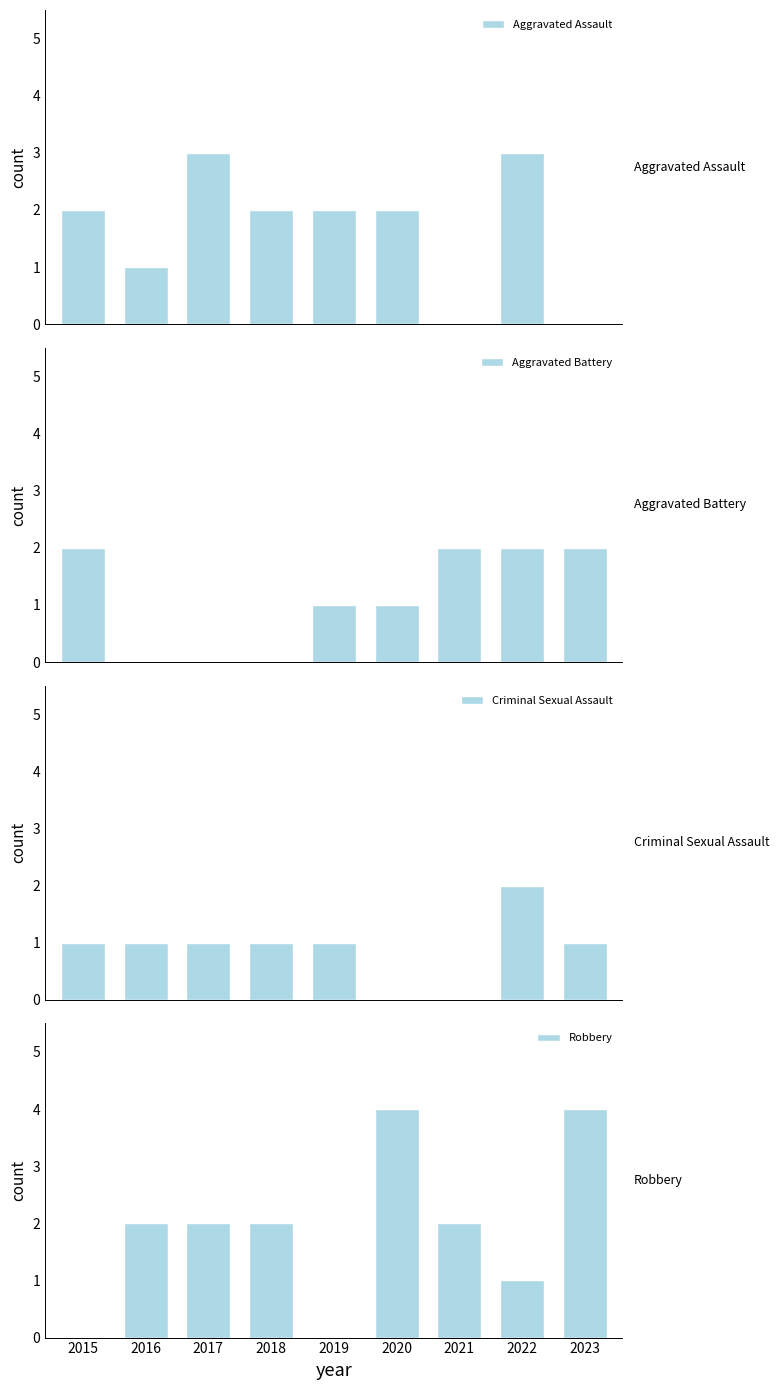

Between 2022 and 2016, which is larger?

2022